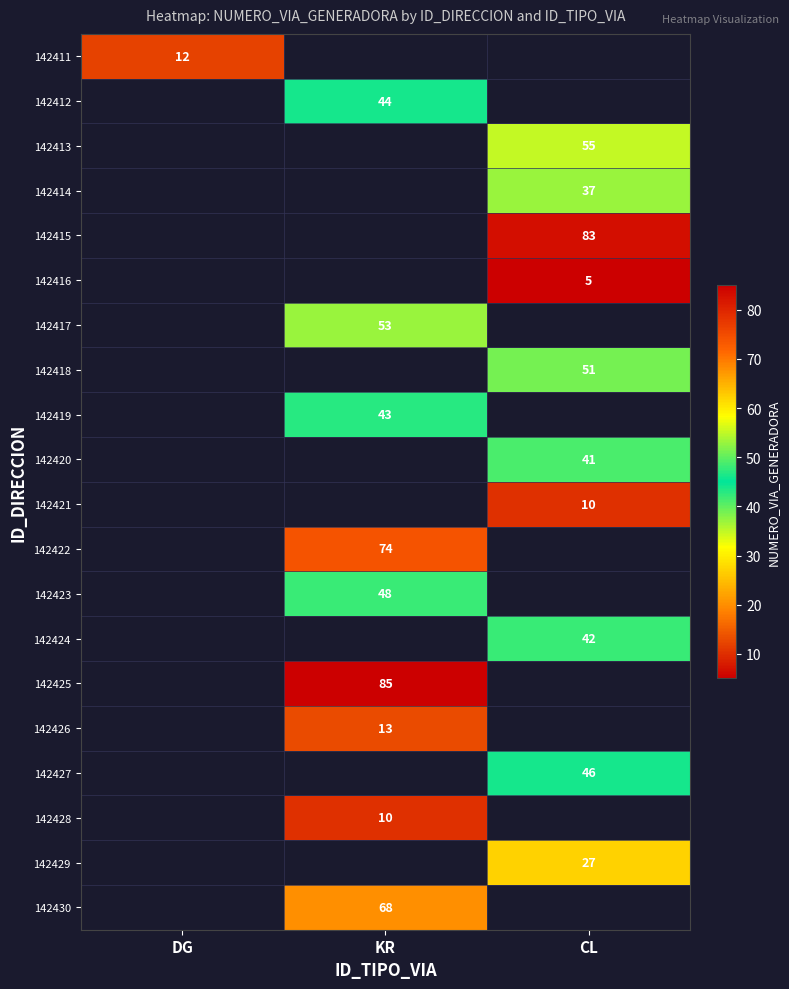

The 142417 series shows 13 at KR. True or false?

False